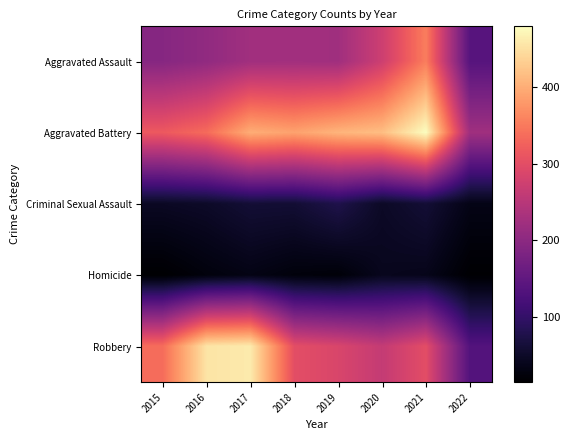

Count the number of data series in this chart.

5